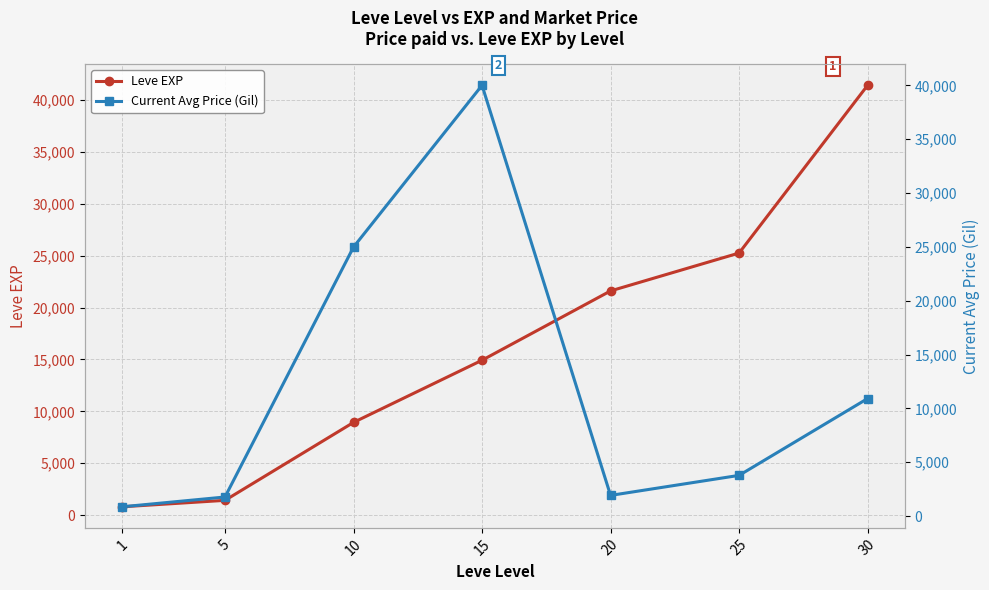

How many lines are shown in the chart?

2